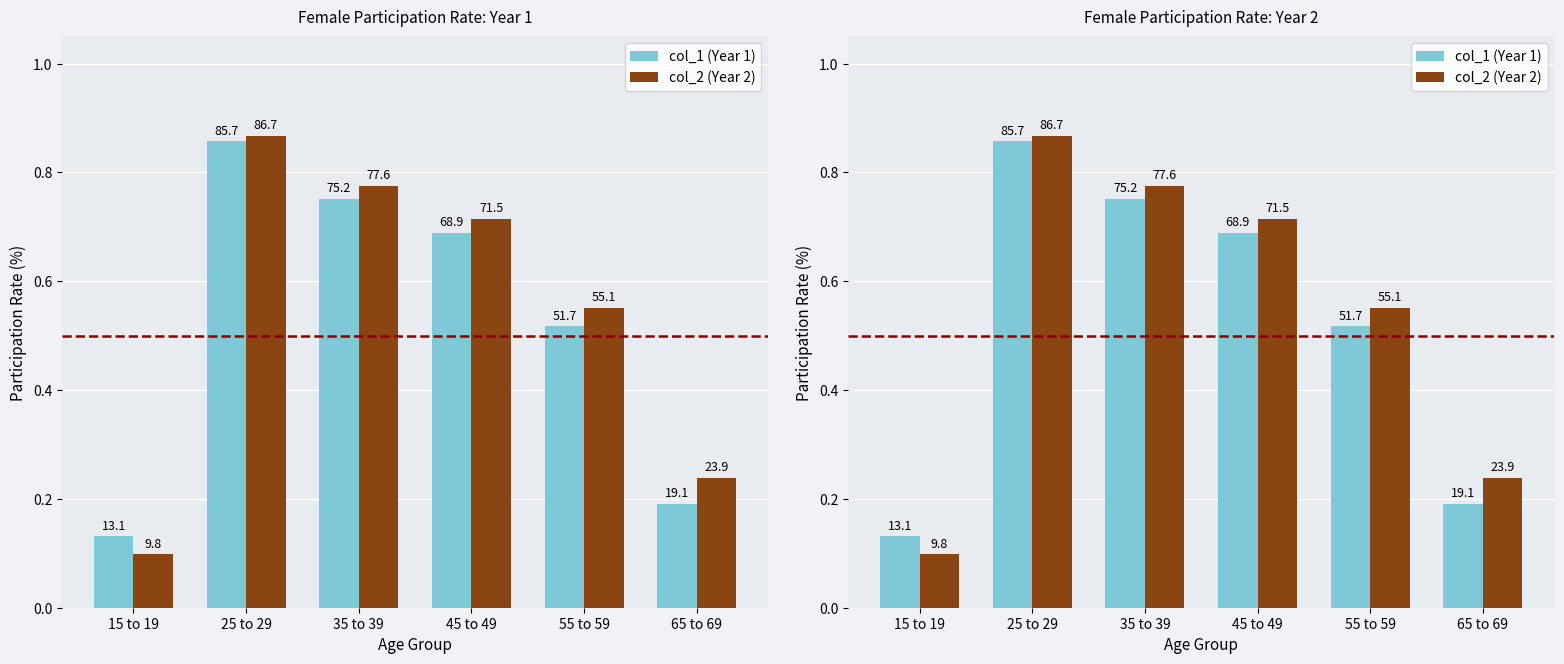

What is the maximum value shown in the chart?

86.7